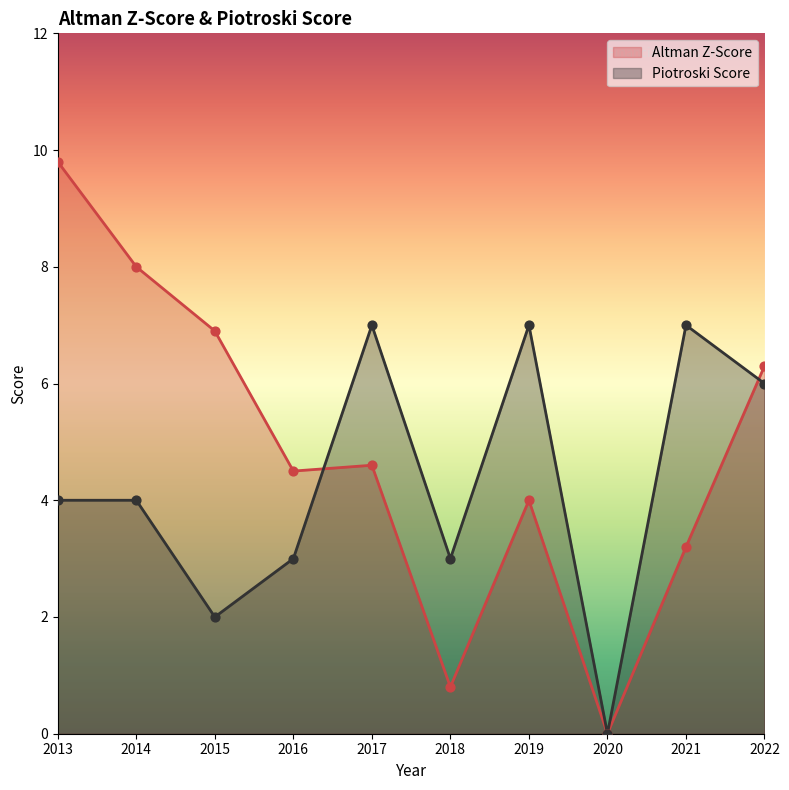

Which series has the widest spread of Y values?

Altman Z-Score